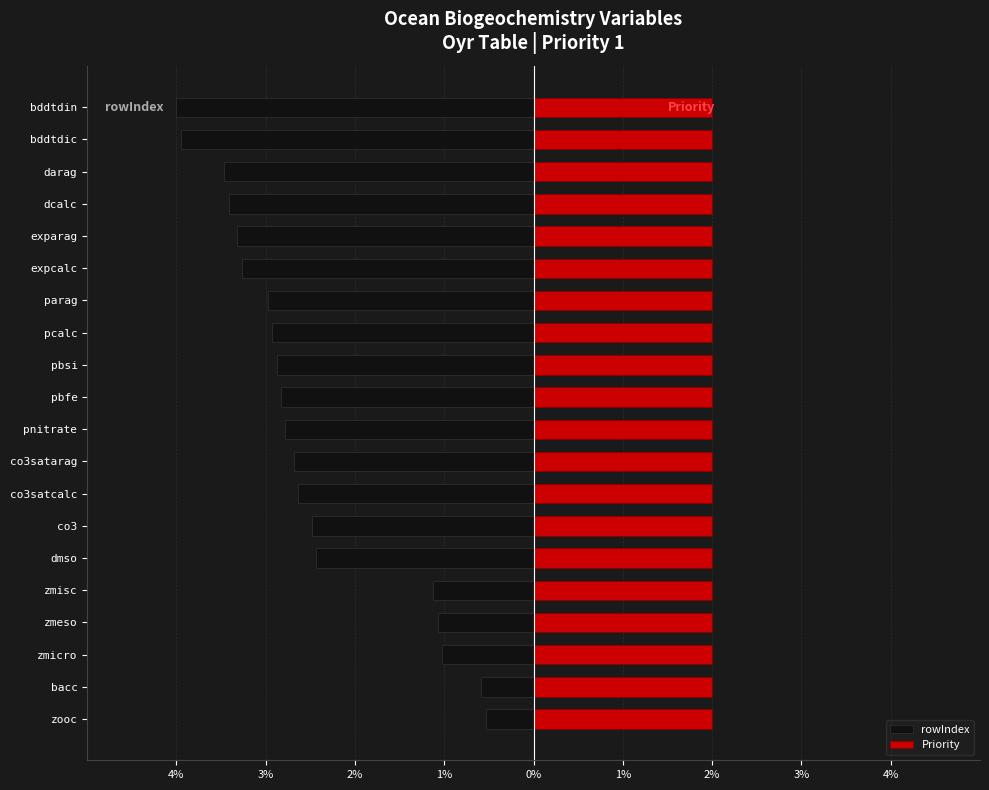

Which series has the largest total across all categories?

Priority